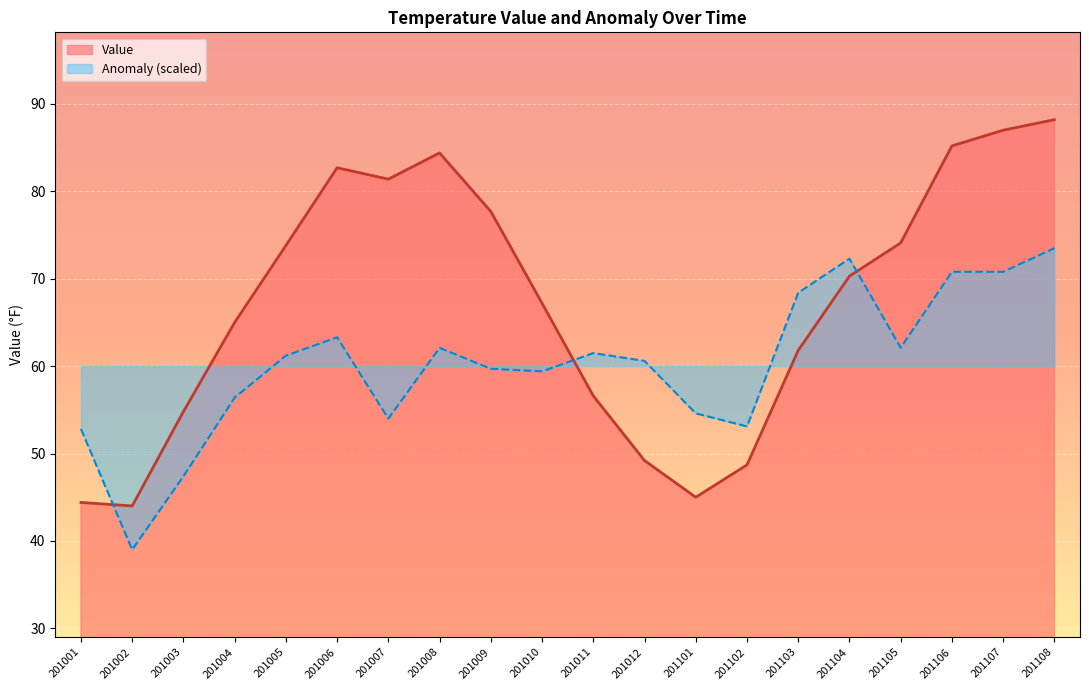

Where does the Value series first go above 70?

201005